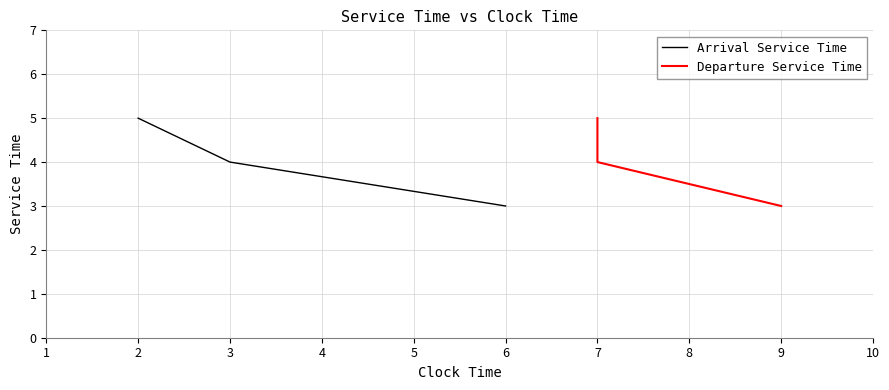

Reading left to right, extract all data points from this chart.

Arrival Service Time: 5	4	3
Departure Service Time: 5	4	3